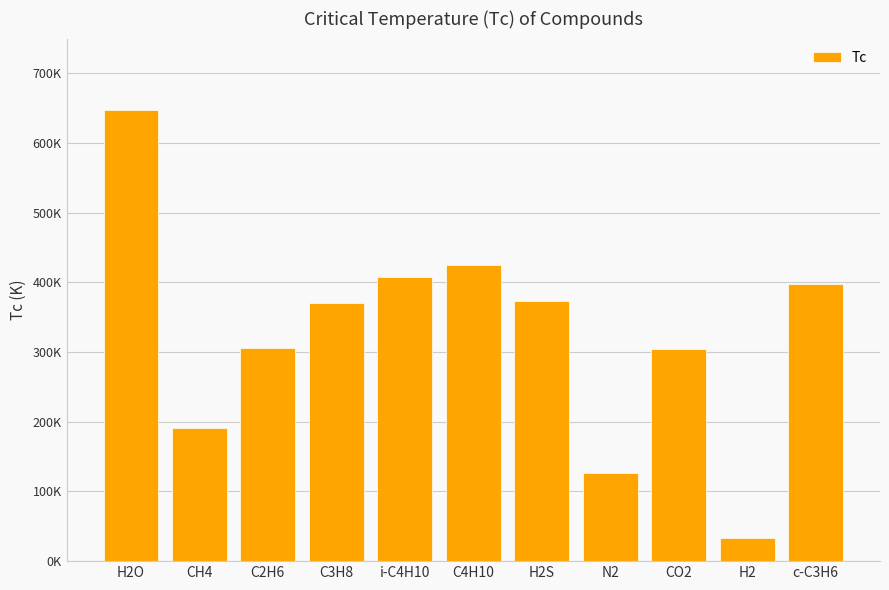

Are the bars horizontal?

No